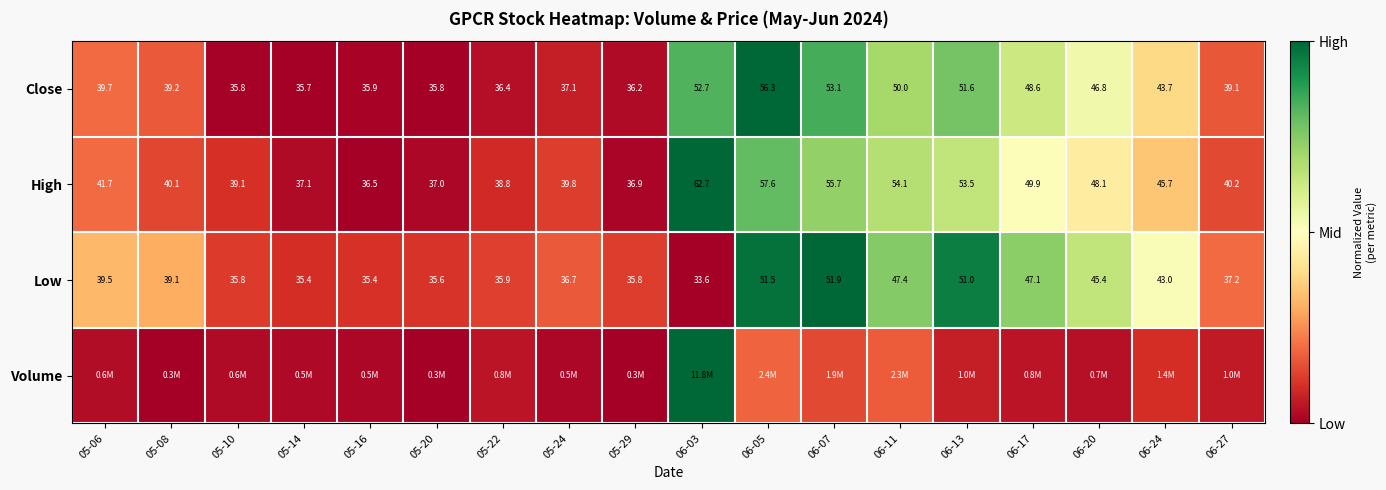

Is the value of Close at 06-11 greater than the value of High at 05-08?

Yes